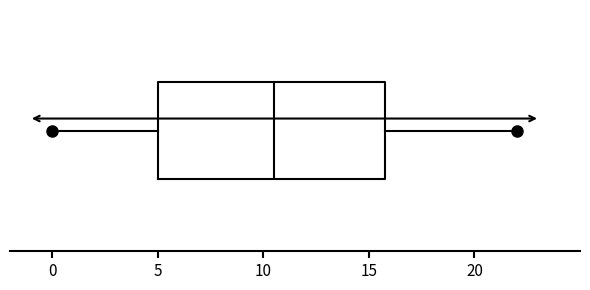

Transcribe this box plot: give where the median line is, the range the box spans, and where the two whiskers end, as read against the x-axis. The values are not printed on the chart, so give them approximately, as read against the axis.

median 10.5, box 5.0 to 16.0, whiskers 0.0 to 22.0